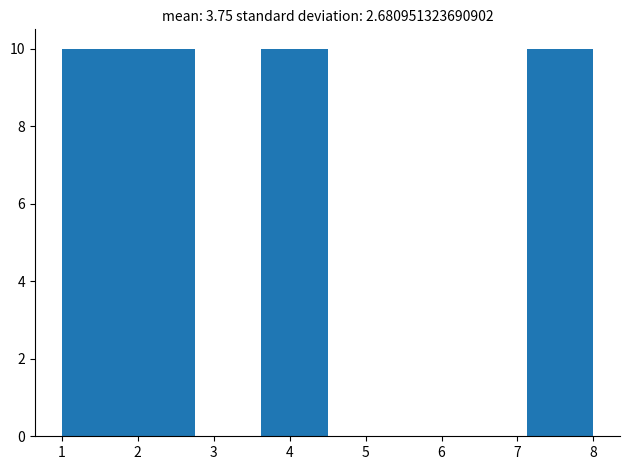

Reading left to right, list every bar in this chart as the range it spans on the x-axis followed by its height. Neither the bar edges nor the heights are printed on the chart, so give them approximately, as read against the axes.

1.0 to 1.9: 10
1.9 to 2.8: 10
2.8 to 3.6: 0
3.6 to 4.5: 10
4.5 to 5.4: 0
5.4 to 6.3: 0
6.3 to 7.1: 0
7.1 to 8.0: 10